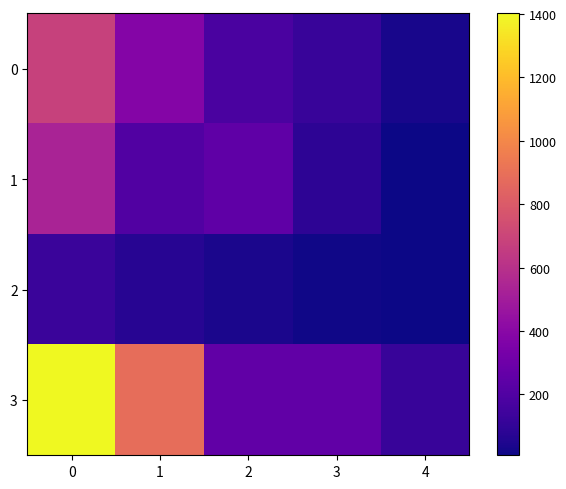

What is the sum of the 2 values at 0 and 4?

140